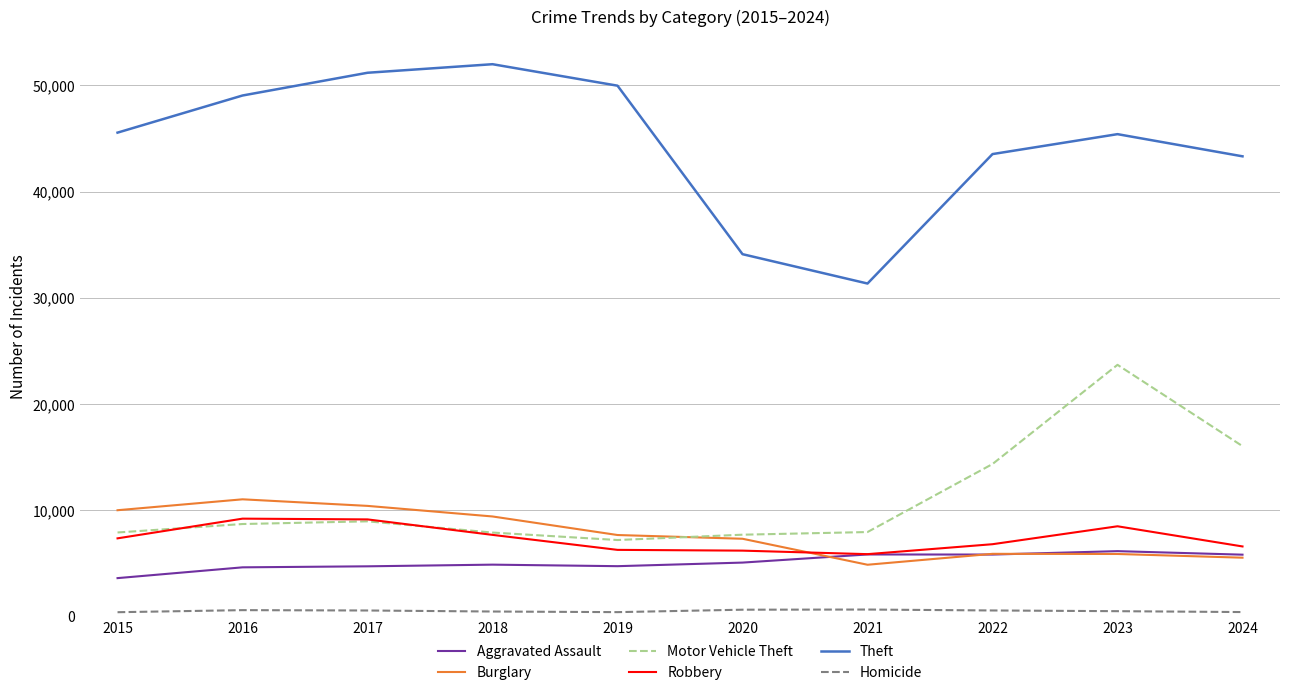

Which series has the widest spread of values?

Theft